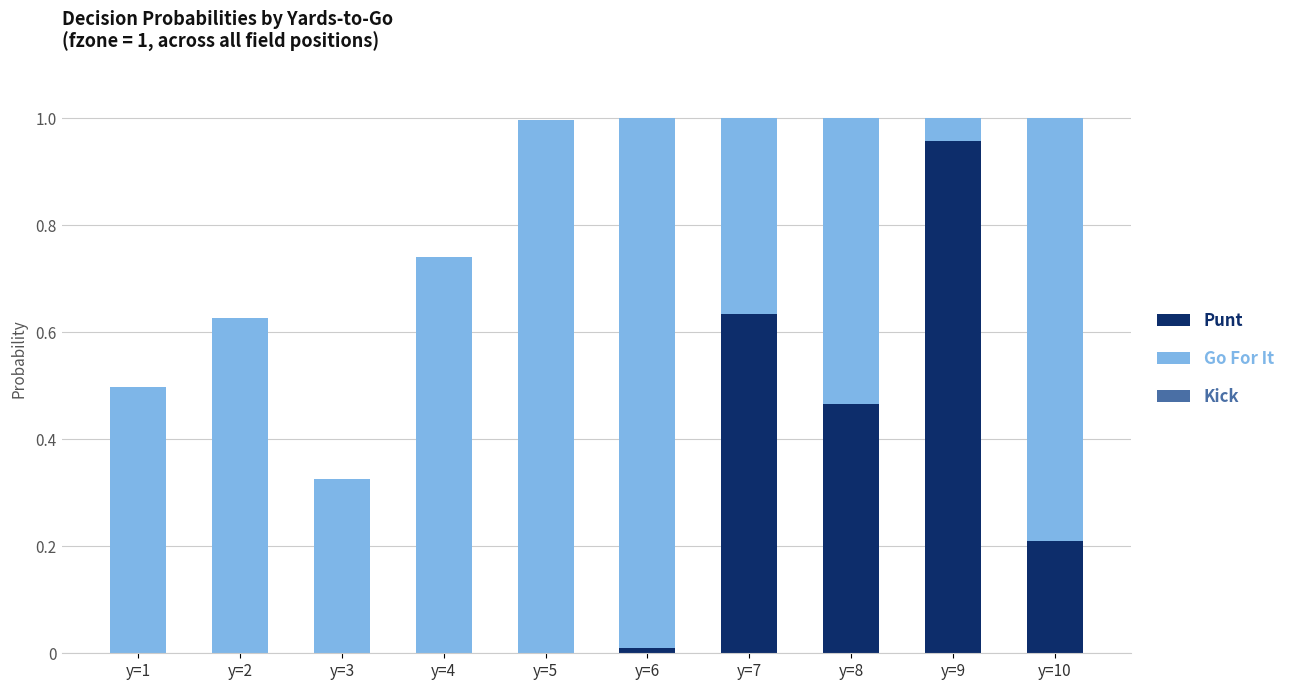

Which category has the highest value in the Punt series?

y=9